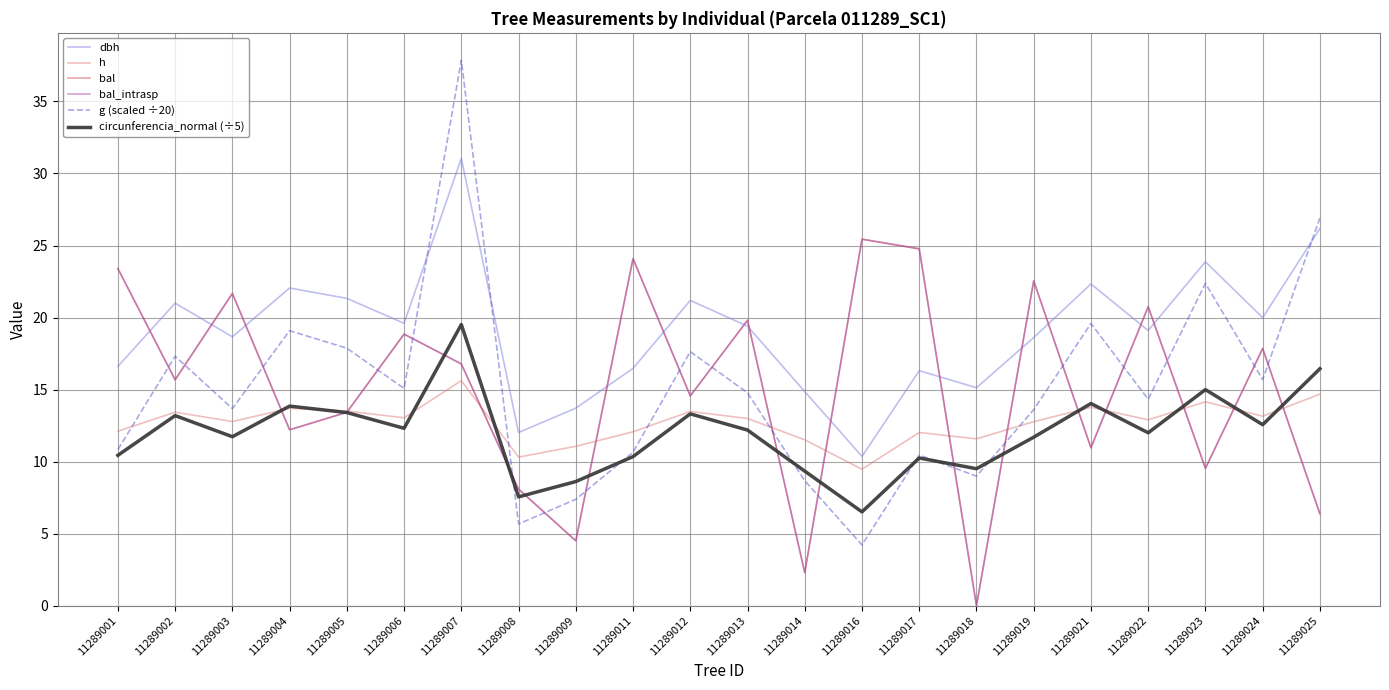

At which label does bal reach its peak?

11289016